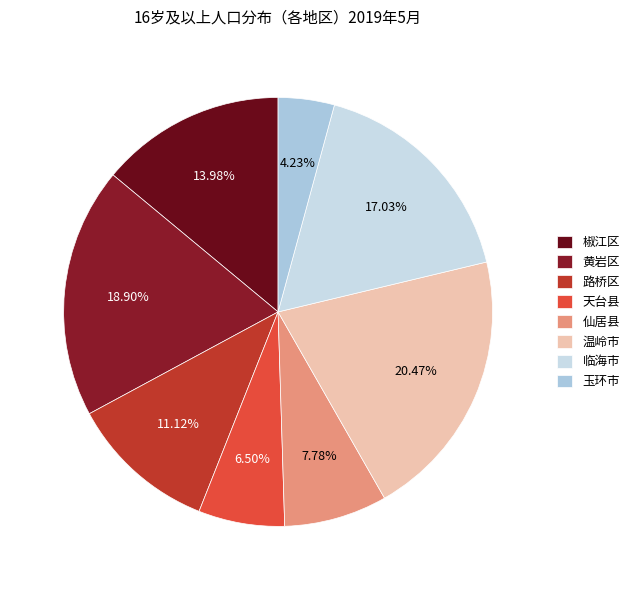

To the nearest percent, what is the difference between the 仙居县 and 椒江区 slice percentages?

6%